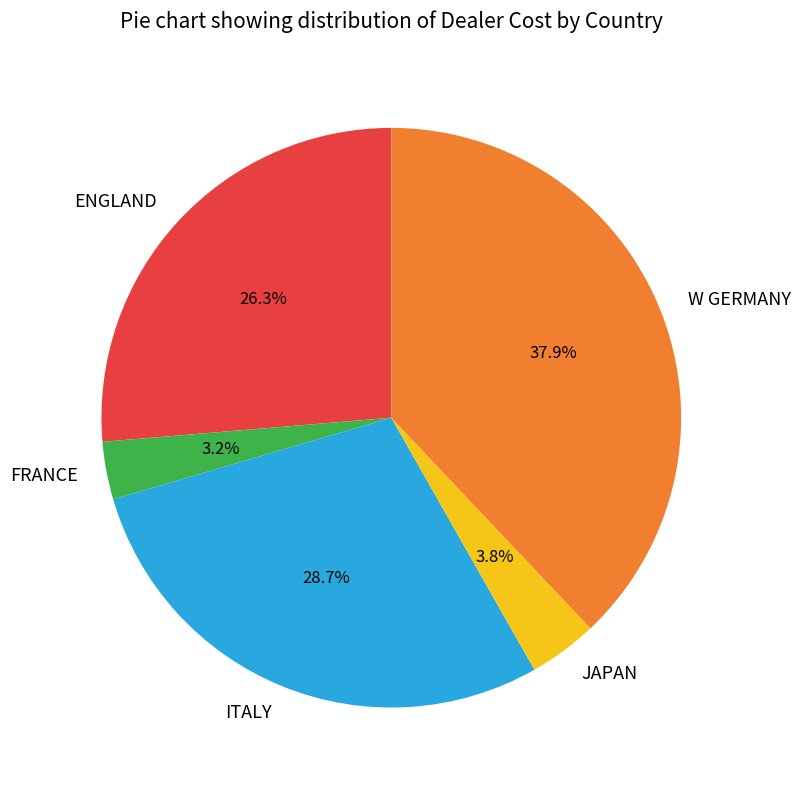

How many slices are in this pie chart?

5